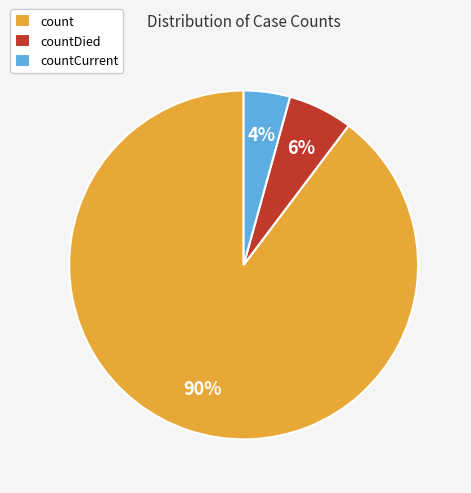

Is the sum of count and countCurrent greater than half?

Yes